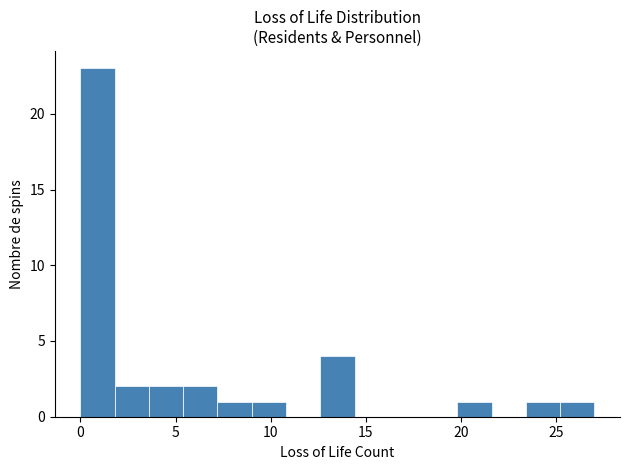

Read against the x-axis, roughly where is the centre of the tallest bar?

1.0